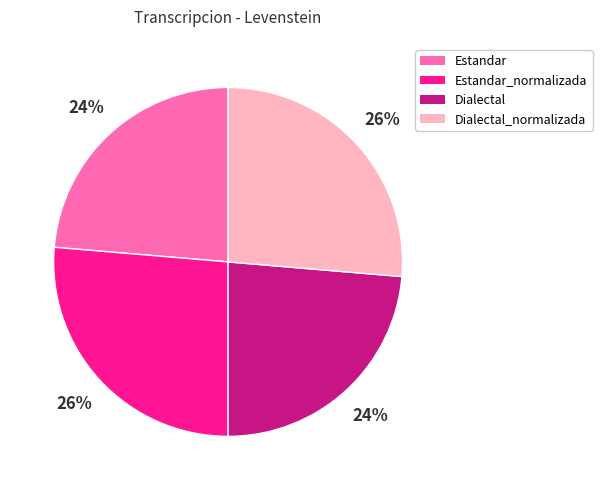

To the nearest percent, what is the average slice percentage?

25%